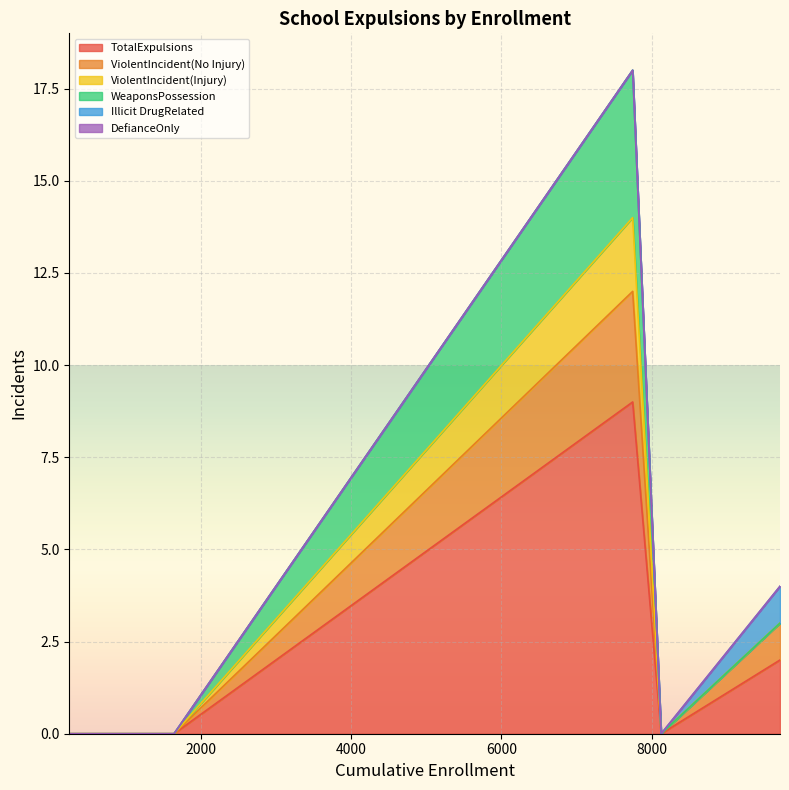

True or false: WeaponsPossession and ViolentIncident(Injury) cross at least once.

False